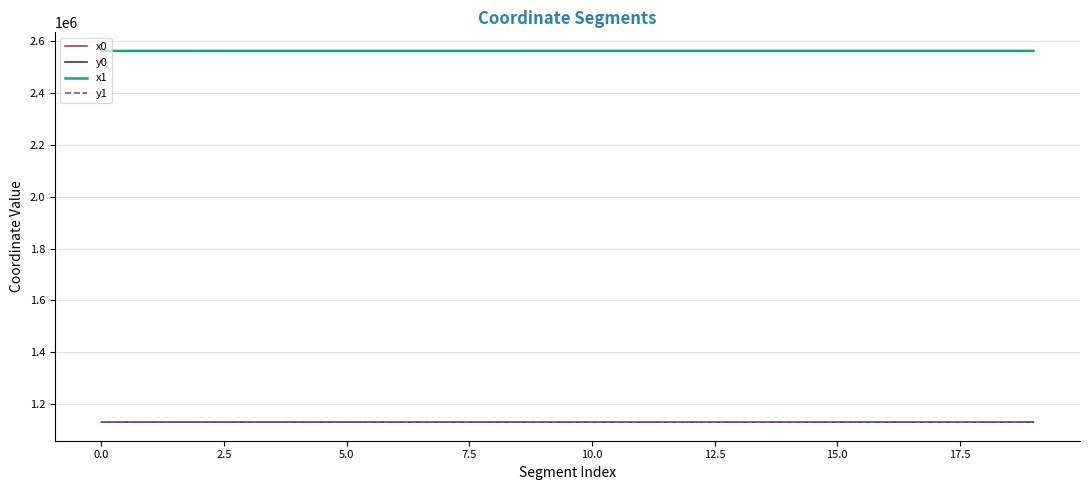

What is the smallest value displayed?

1129297.8